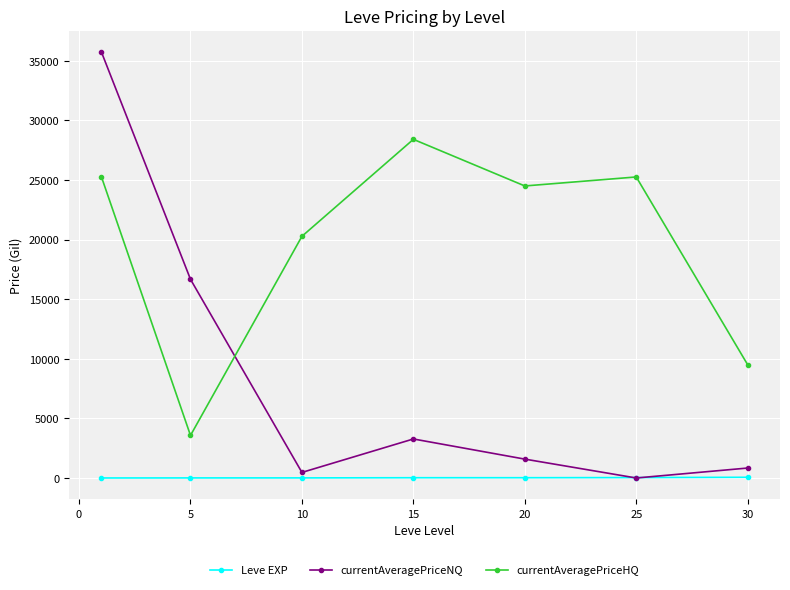

Which series has the largest total across all categories?

currentAveragePriceHQ